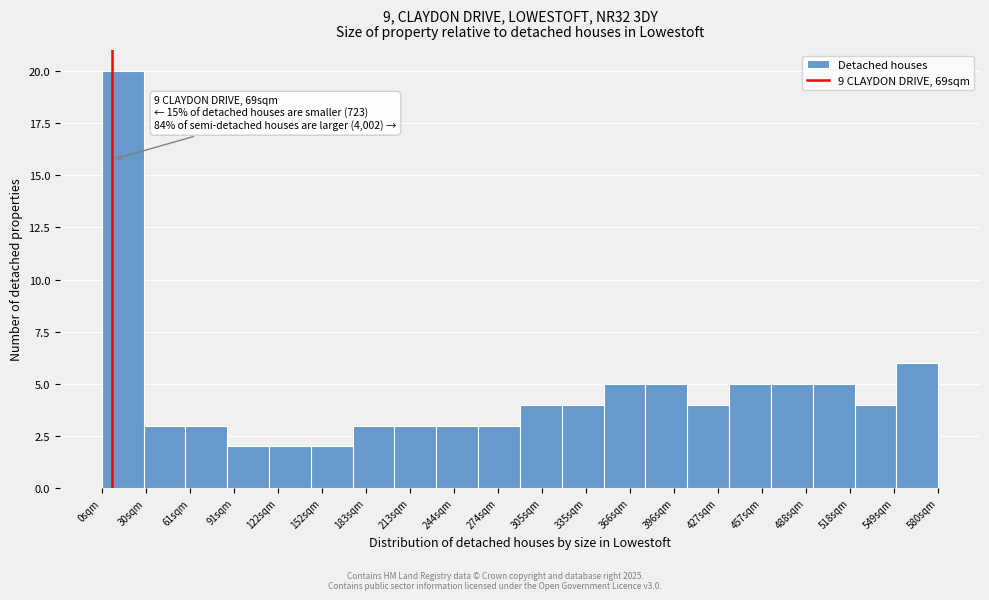

Reading right to left, list all the values displayed in this chart.

6	4	5	5	5	4	5	5	4	4	3	3	3	3	2	2	2	3	3	20